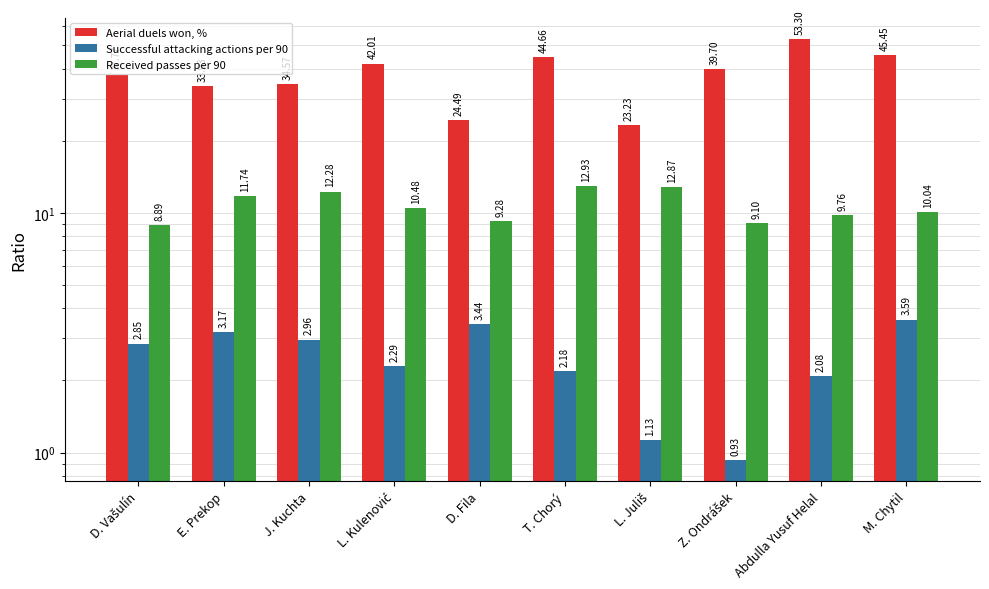

What is the value of the Received passes per 90 bar at the 8th from the left?

9.1